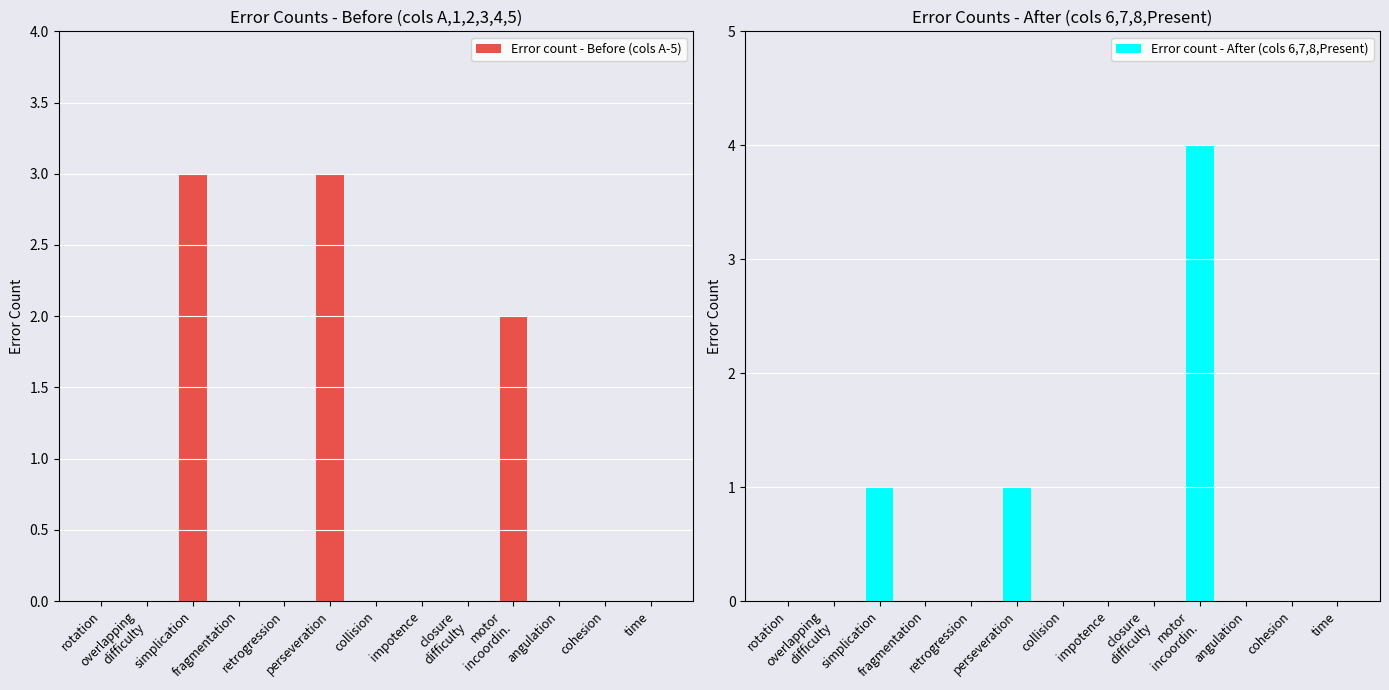

What is the maximum value for Error count - After (cols 6,7,8,Present)?

4